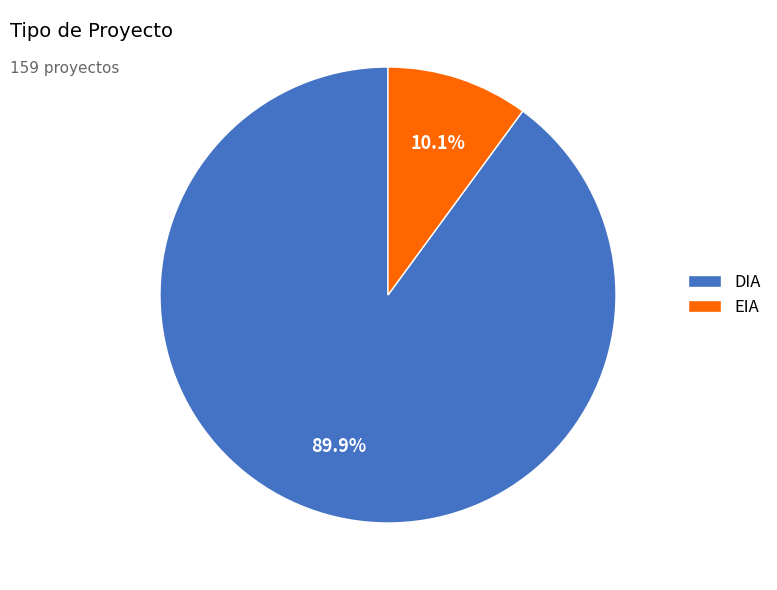

What portion of the pie excludes DIA?

10.1%